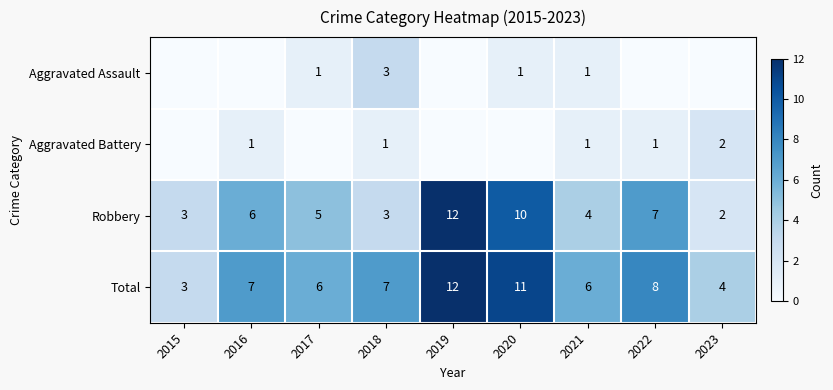

What is the difference between the Total values at 2019 and 2021?

6